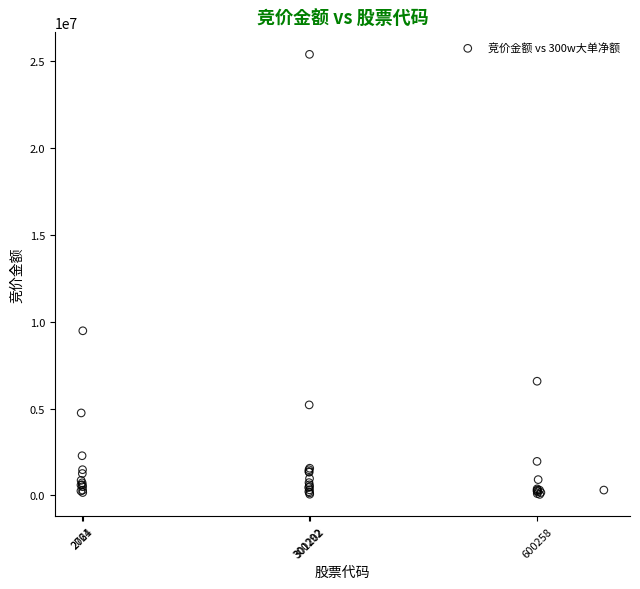

What Y value in the scatter plot is closest to 12713968?

9470428